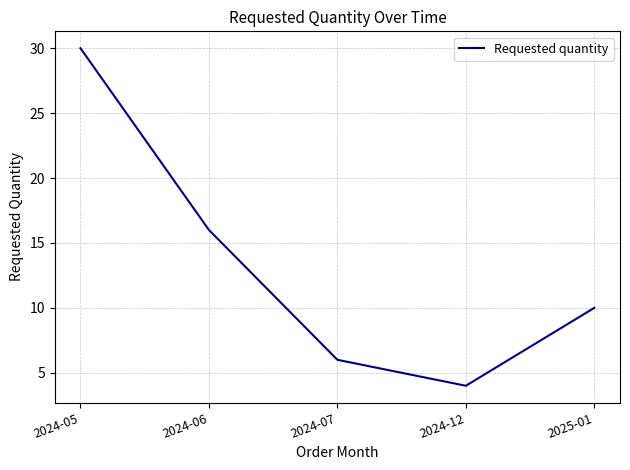

List the labels in order of value, smallest first.

2024-12, 2024-07, 2025-01, 2024-06, 2024-05